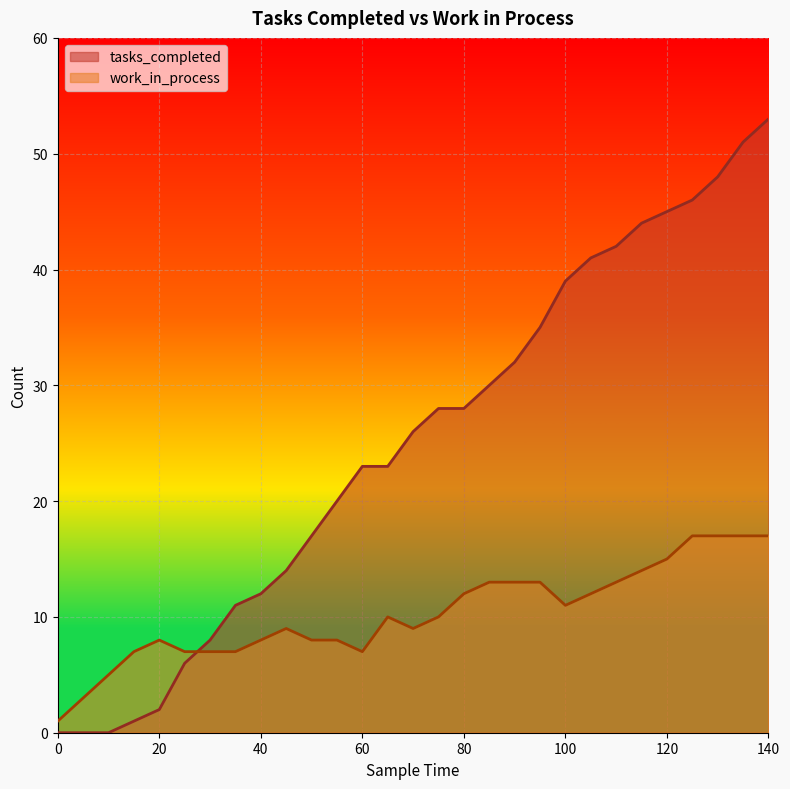

Does the chart display data point markers on the line(s)?

No